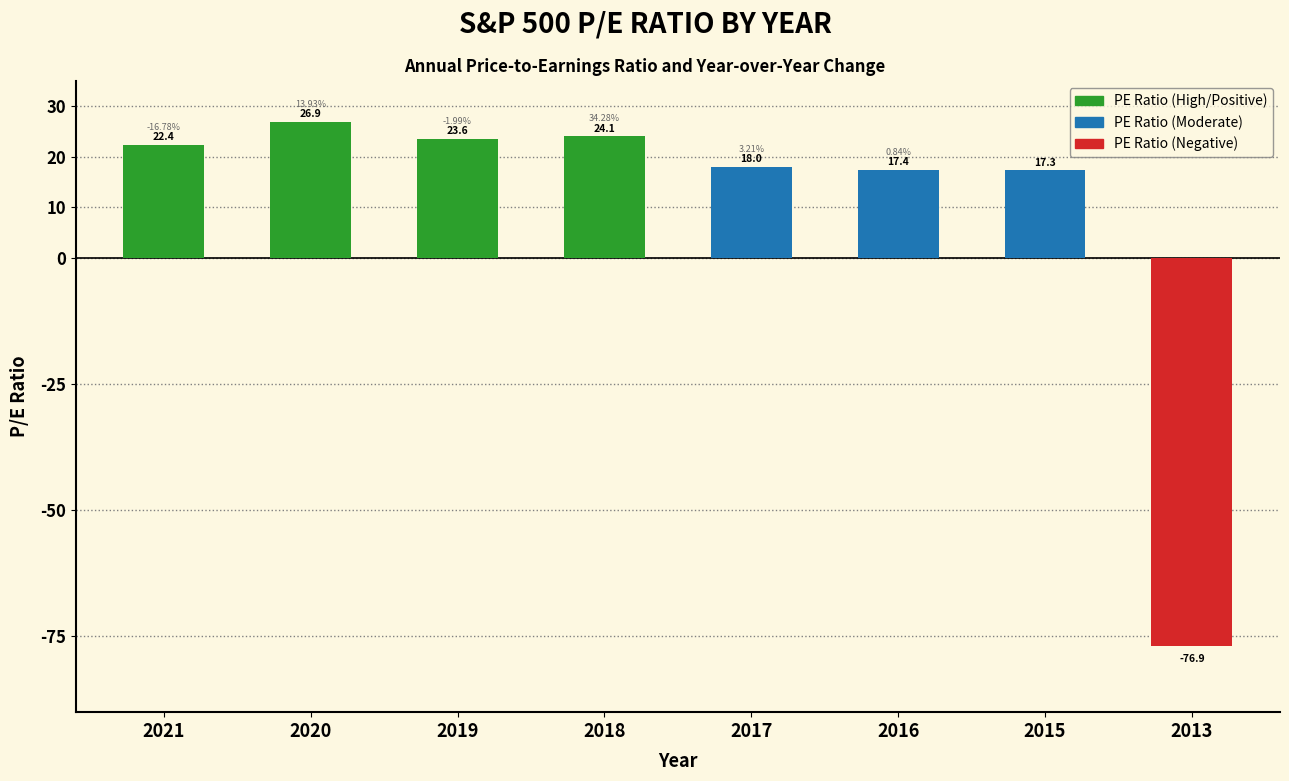

What is the change in value from 2020 to 2016?

-9.5